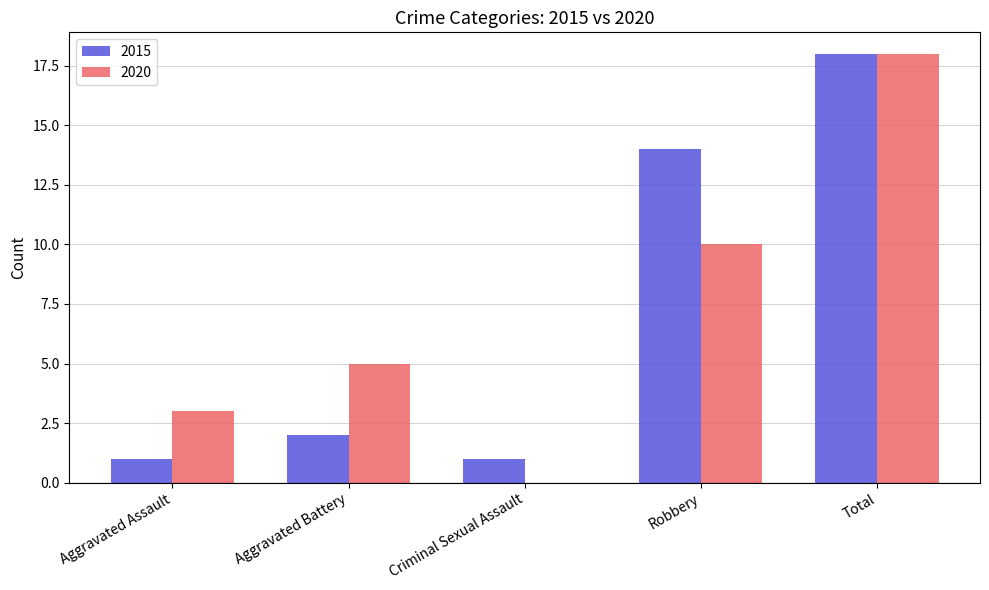

How many positive values does the 2020 series have?

4